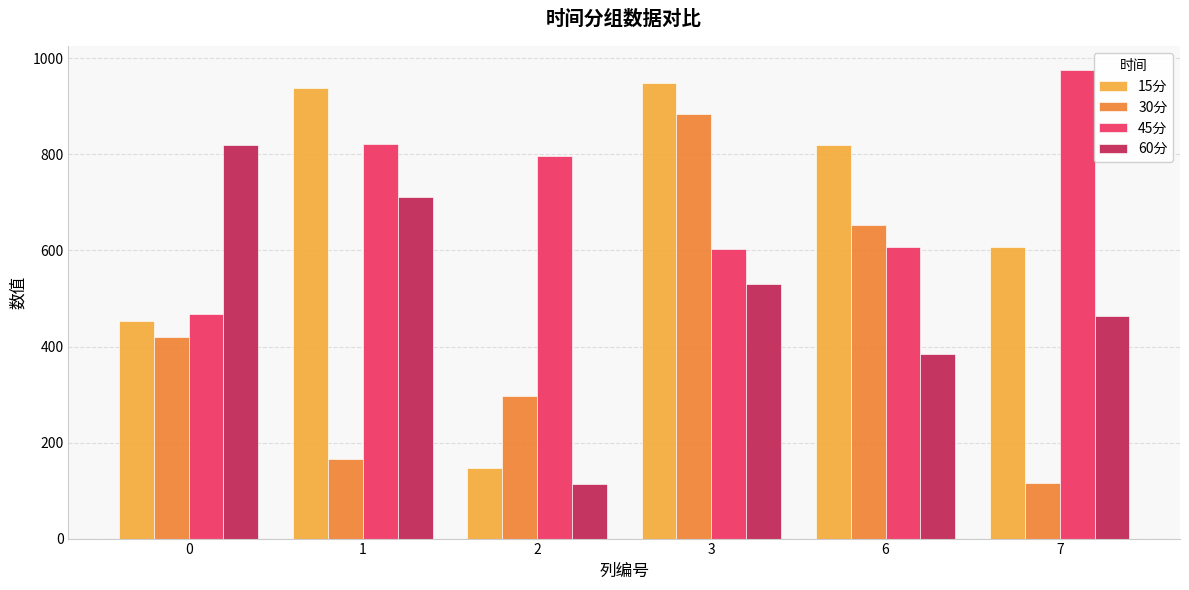

At 3, list the series in order from largest to smallest.

15分, 30分, 45分, 60分